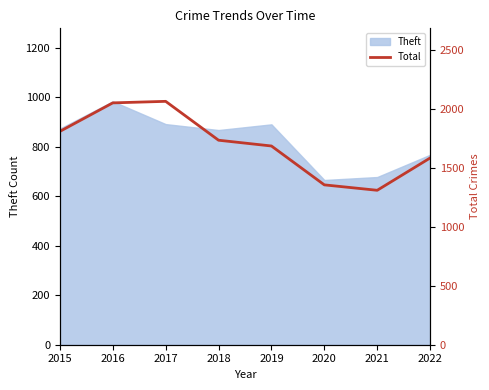

The value at 2016 is 2053. True or false?

True